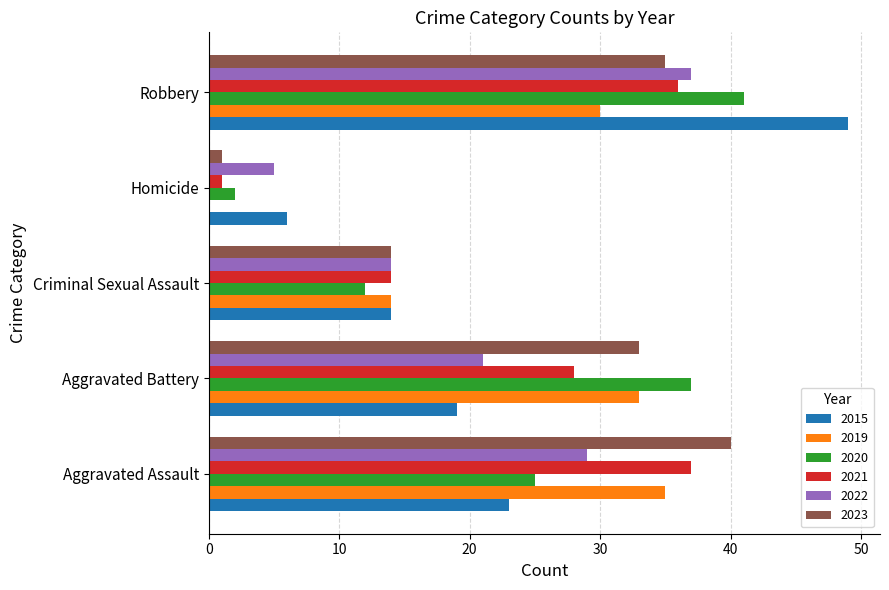

Is the value of 2019 at Robbery greater than the value of 2023 at Homicide?

Yes